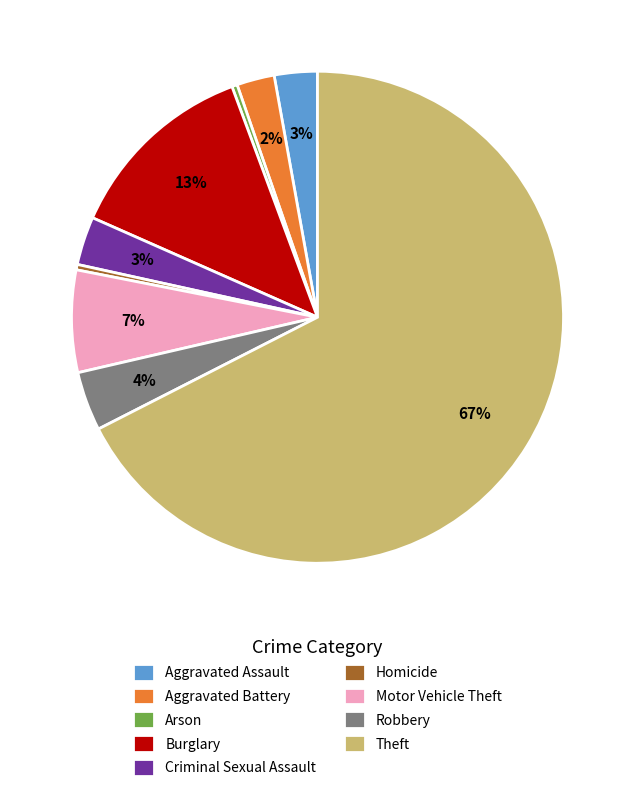

Do Burglary and Homicide together represent more than half of the pie?

No